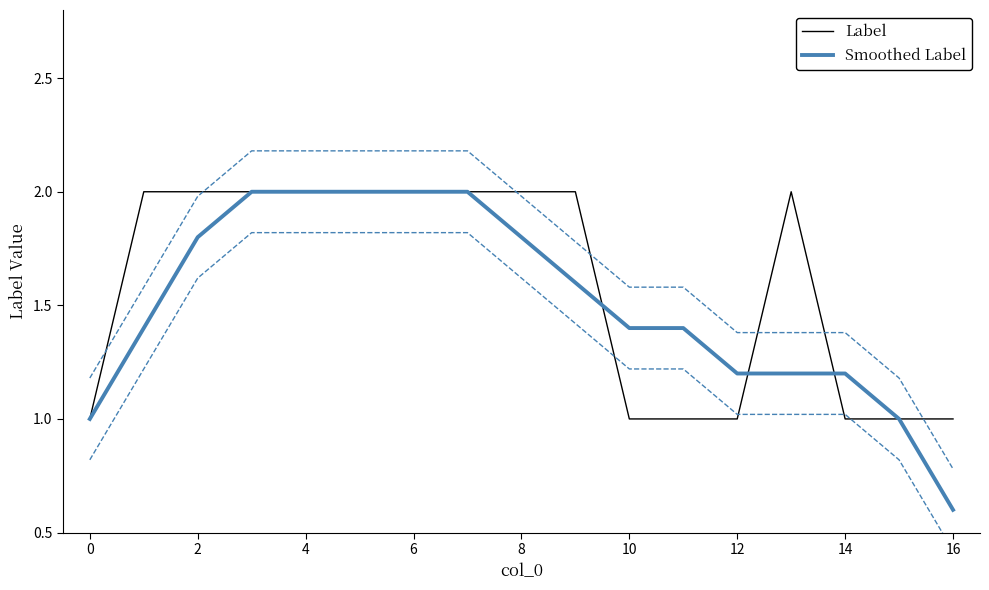

What is the approximate value of Smoothed Label at 6?

2.0